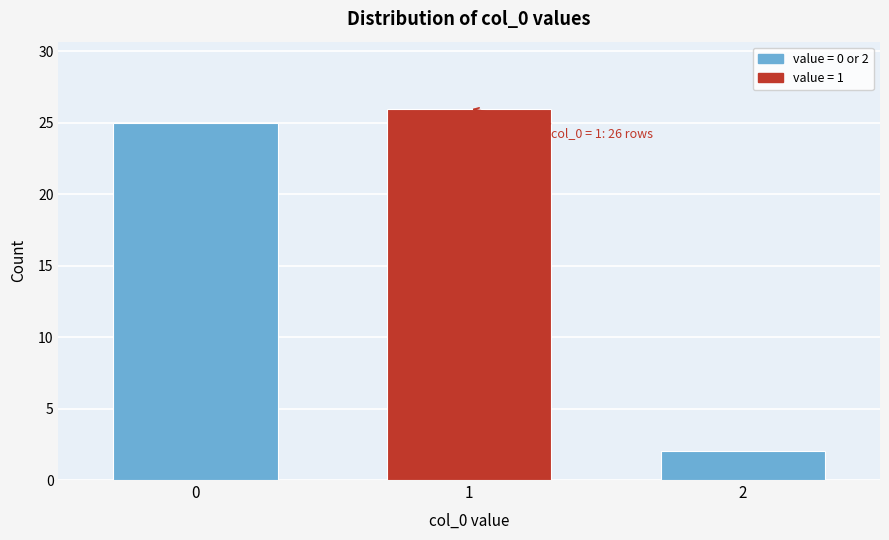

Reading left to right, what are all the values shown in this chart?

25	26	2